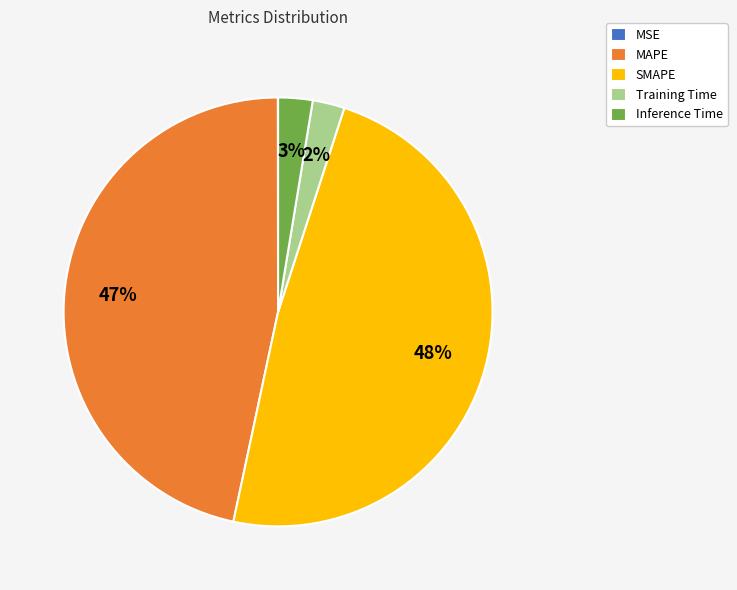

Is it true that SMAPE is 63% of the pie?

False